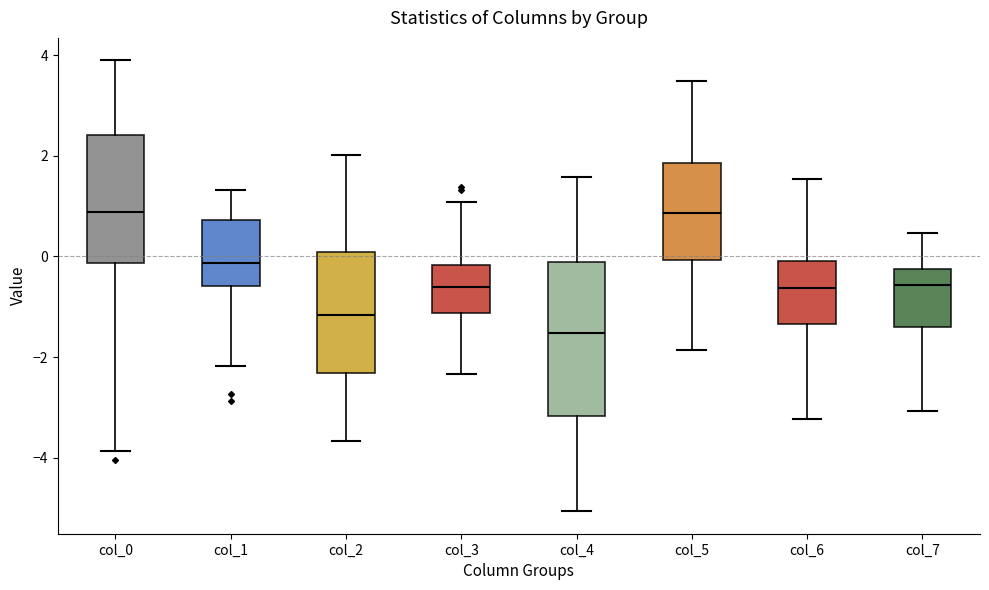

Reading left to right, read every box against the y-axis: the position of its median line, the range the box covers, and the ends of its whiskers. The values are not printed on the chart, so give them approximately, as read against the axis.

col_0: median 0.8, box -0.2 to 2.4, whiskers -3.8 to 4.0
col_1: median -0.2, box -0.6 to 0.8, whiskers -2.2 to 1.4
col_2: median -1.2, box -2.4 to 0.0, whiskers -3.6 to 2.0
col_3: median -0.6, box -1.2 to -0.2, whiskers -2.4 to 1.0
col_4: median -1.6, box -3.2 to -0.2, whiskers -5.0 to 1.6
col_5: median 0.8, box 0.0 to 1.8, whiskers -1.8 to 3.4
col_6: median -0.6, box -1.4 to 0.0, whiskers -3.2 to 1.6
col_7: median -0.6, box -1.4 to -0.2, whiskers -3.0 to 0.4